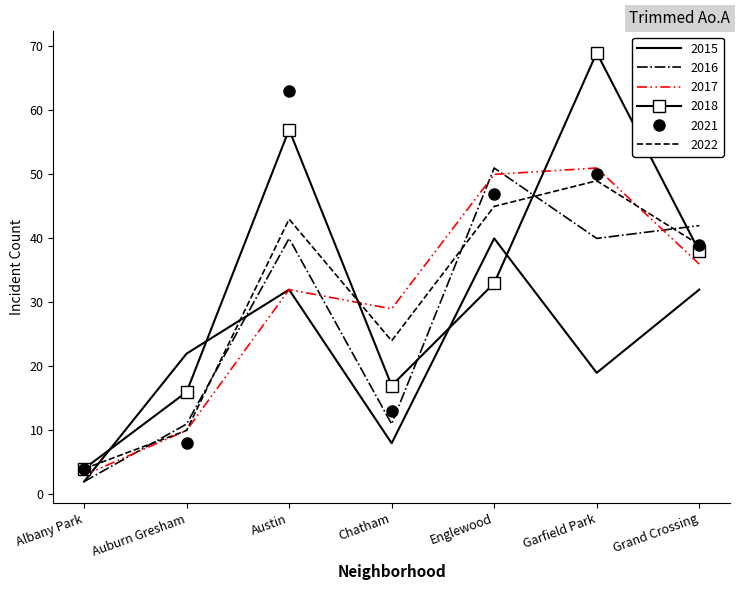

What are all the series names shown in the legend?

2015, 2016, 2017, 2018, 2021, 2022